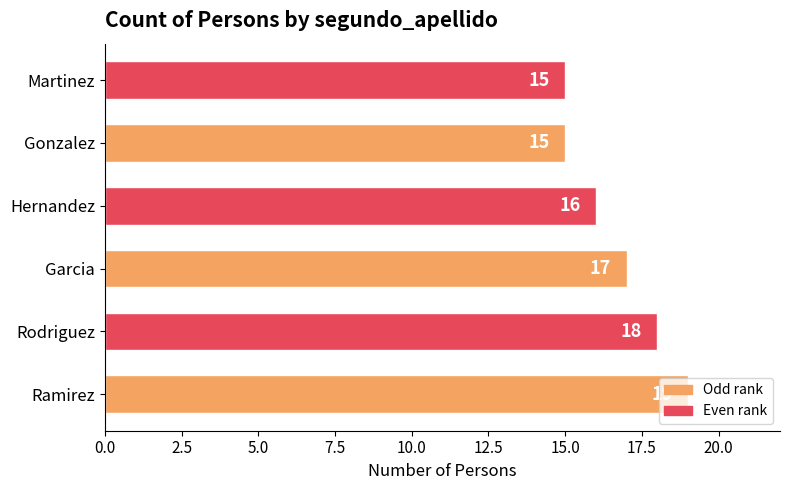

What is the change in value from Rodriguez to Gonzalez?

-3